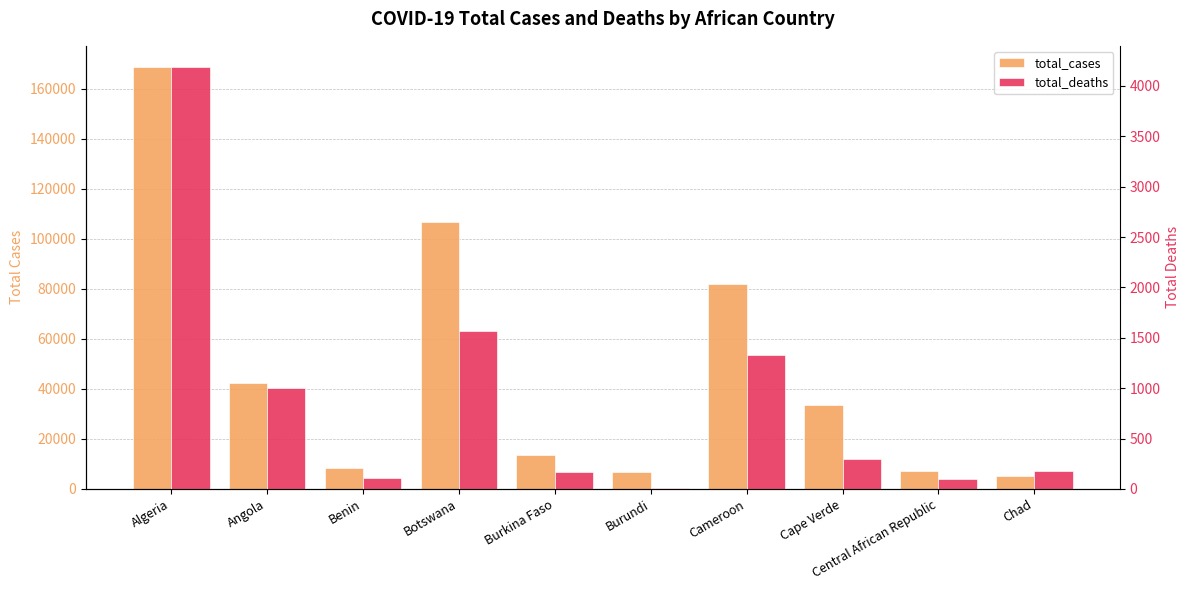

How many series are shown in this chart?

2